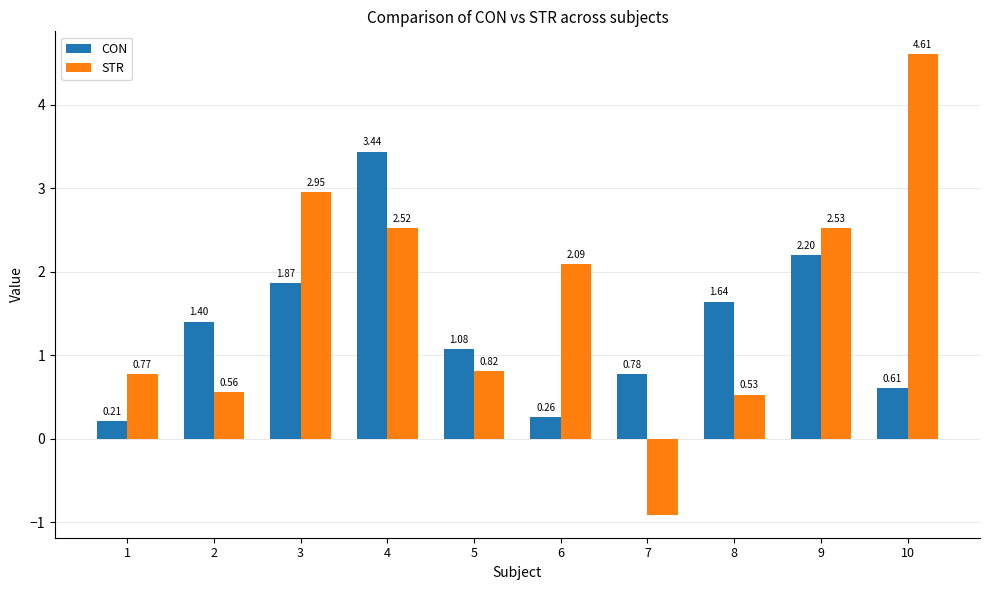

Which category has the highest value in the CON series?

4